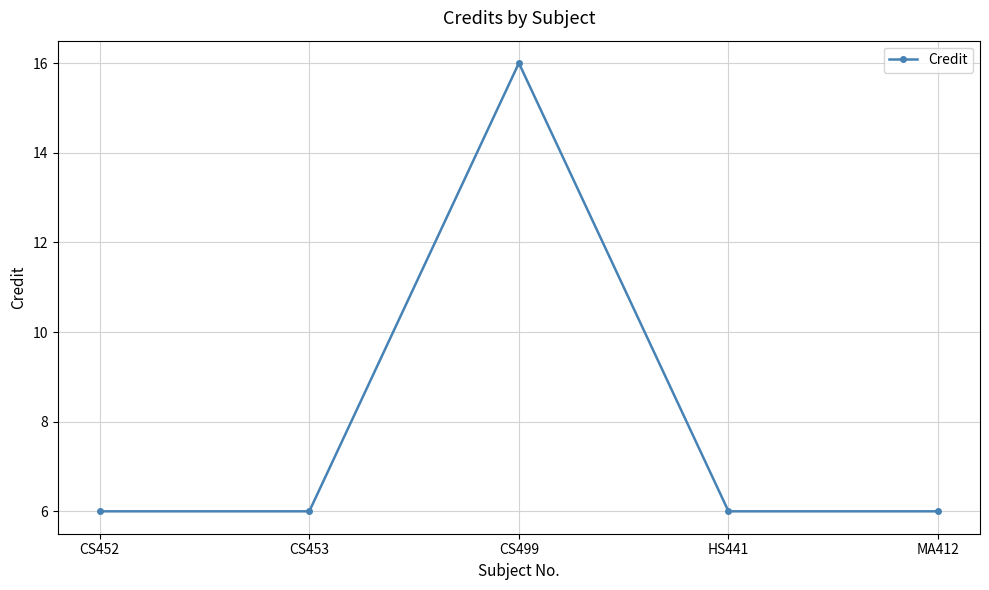

The chart shows a value of 6 at HS441. True or false?

True